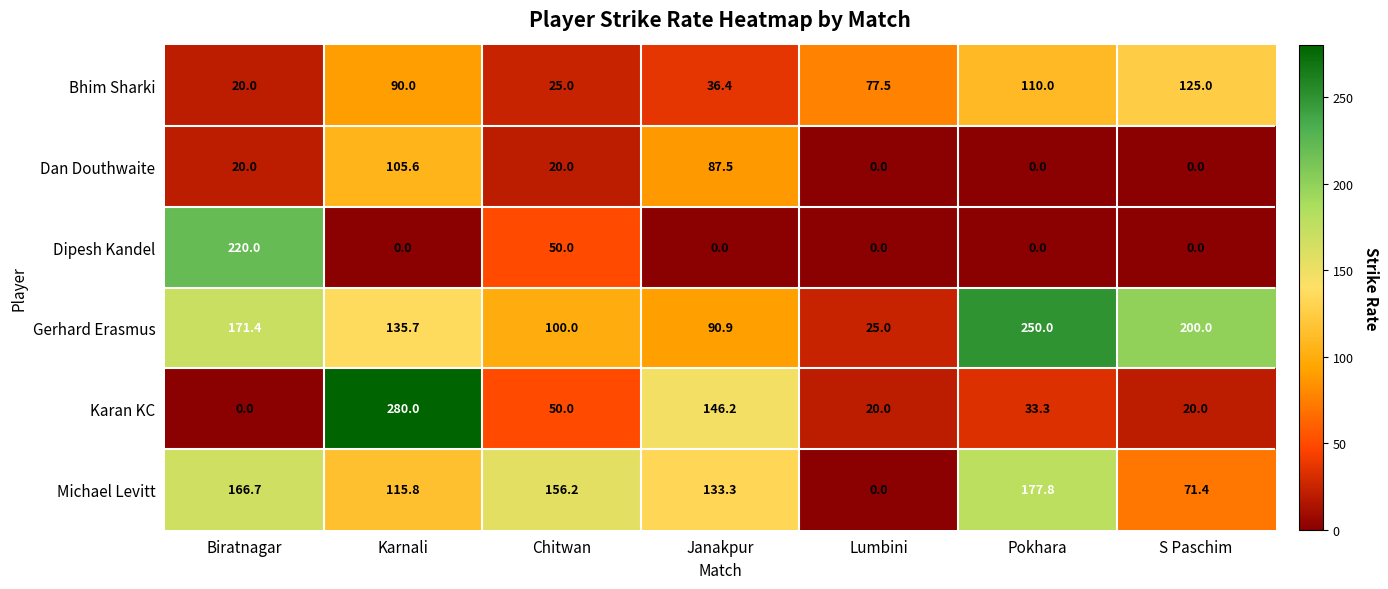

Which category has the highest value across all series?

Karnali